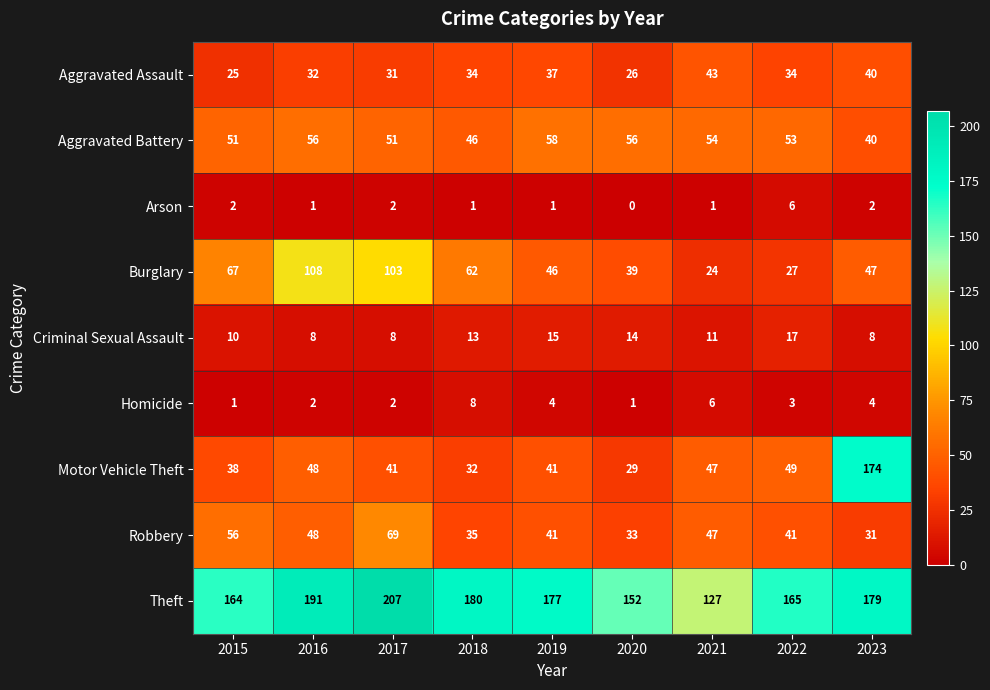

At which category does the chart reach its peak across all series?

2017